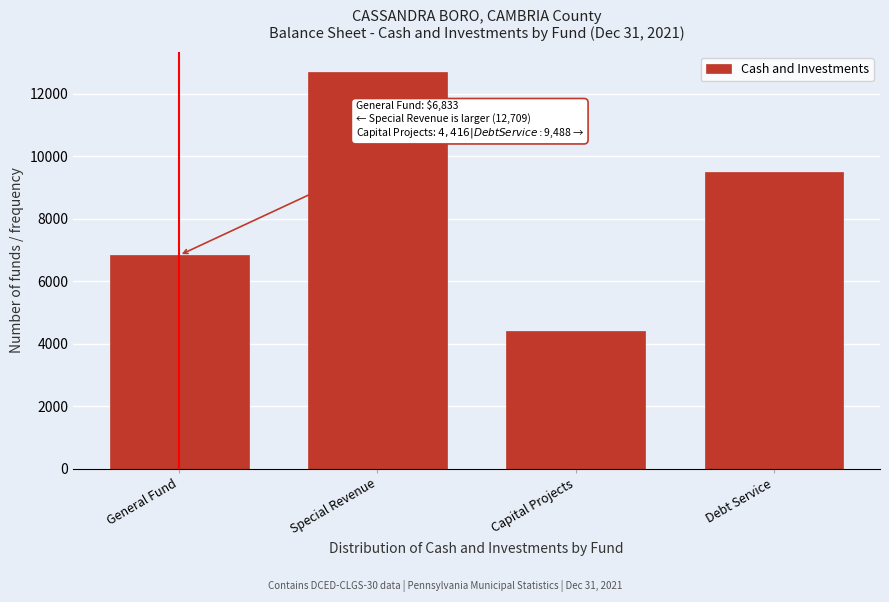

Reading left to right, extract all data points from this chart.

General Fund=6833	Special Revenue=12709	Capital Projects=4416	Debt Service=9488